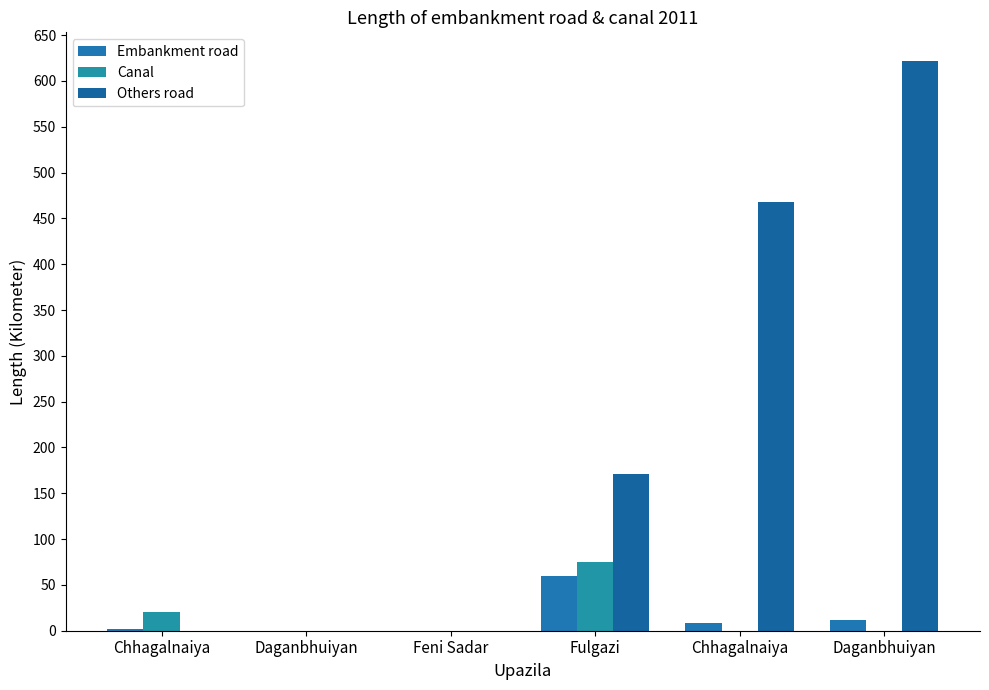

List the labels in order of Others road value, smallest first.

Chhagalnaiya, Daganbhuiyan, Feni Sadar, Fulgazi, Chhagalnaiya, Daganbhuiyan